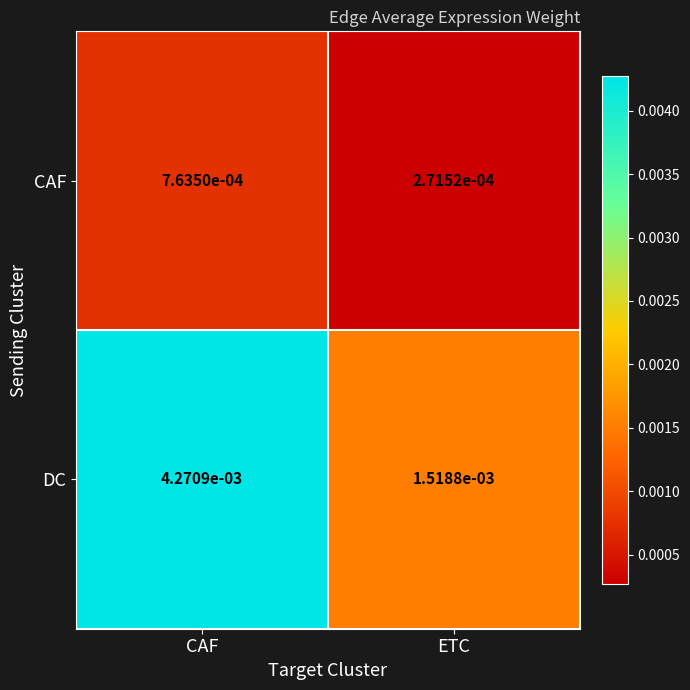

Which series changed the most between CAF and ETC?

DC